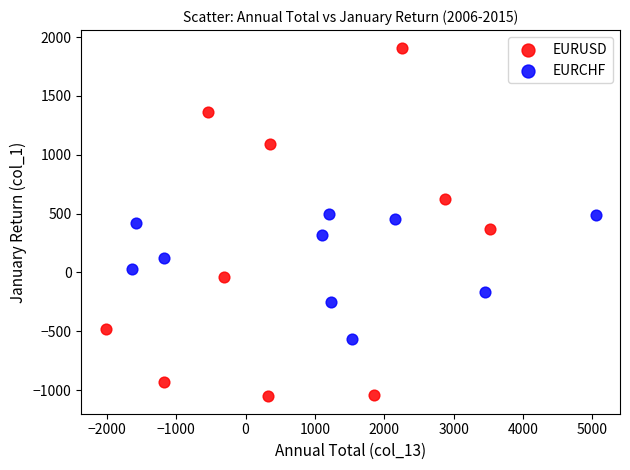

Which series reaches the minimum Y coordinate?

EURUSD